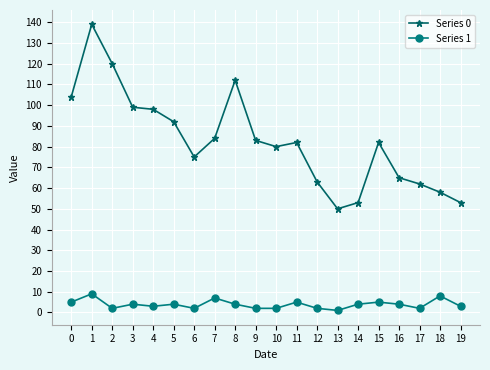

True or false: Series 0 and Series 1 cross at least once.

False